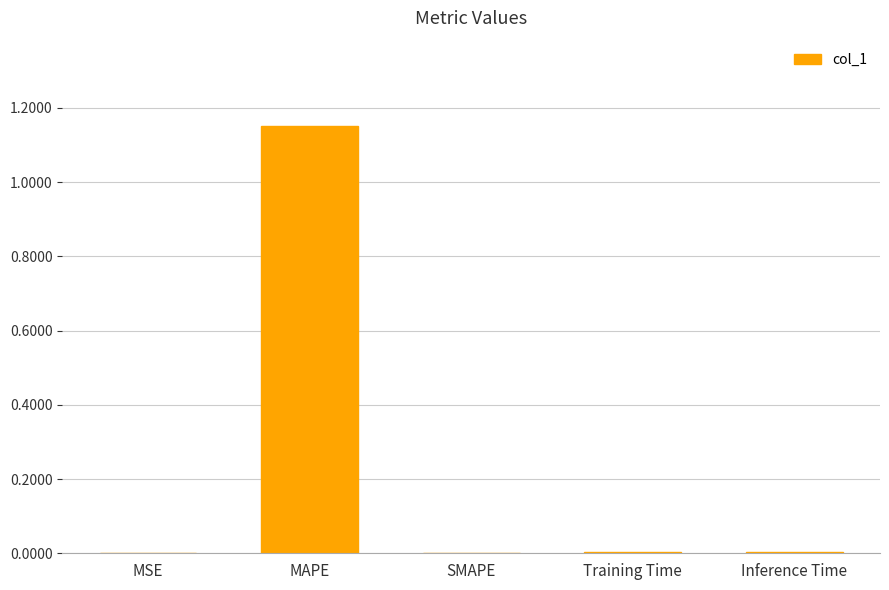

Between Inference Time and MAPE, which is larger?

MAPE